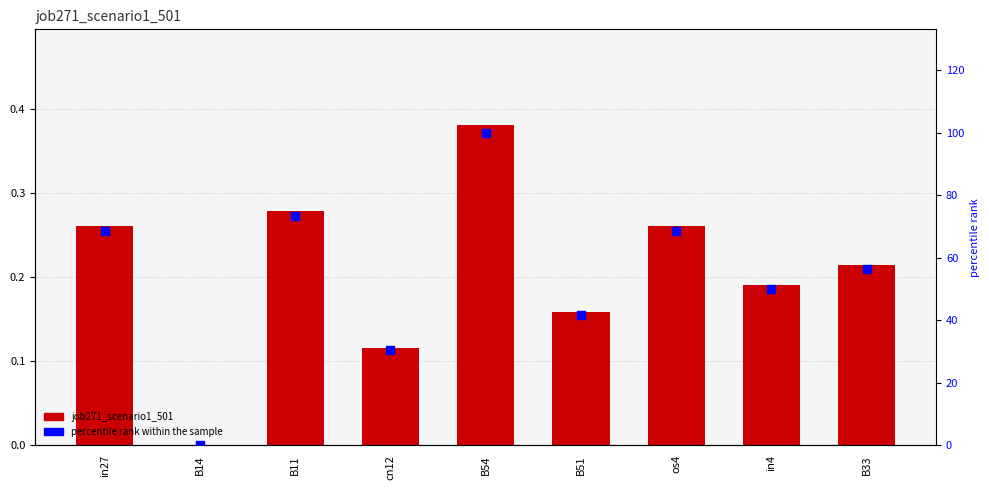

Which series reaches the minimum Y coordinate?

job271_scenario1_501